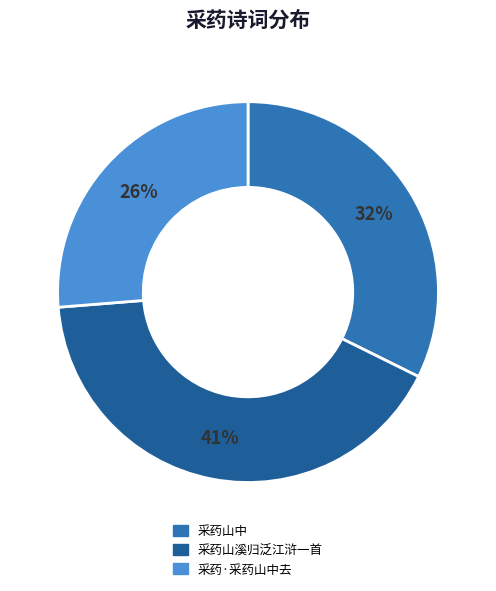

True or false: 采药山溪归泛江浒一首 accounts for 41% of the total.

True